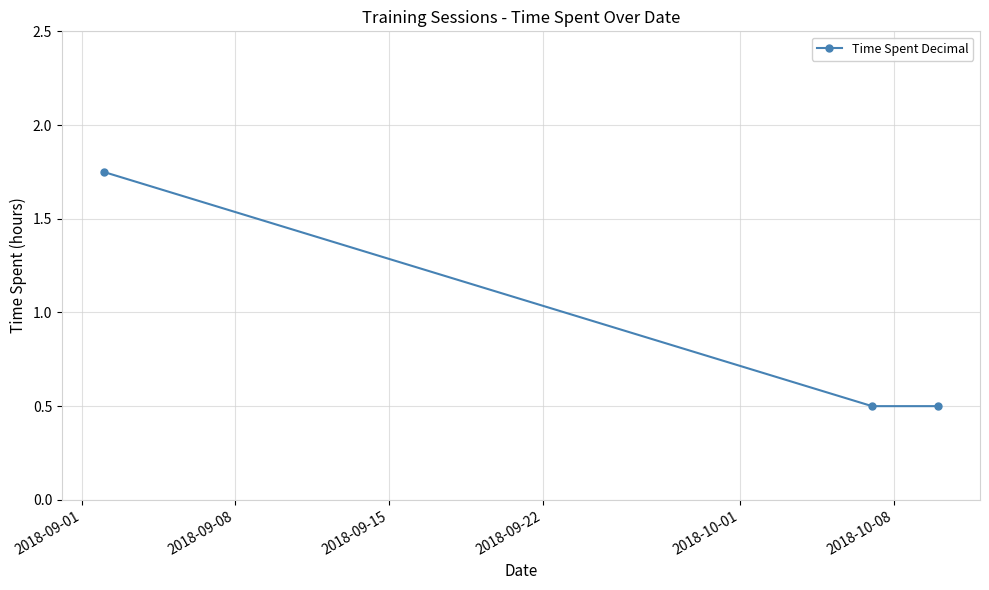

What is the average value?

0.9